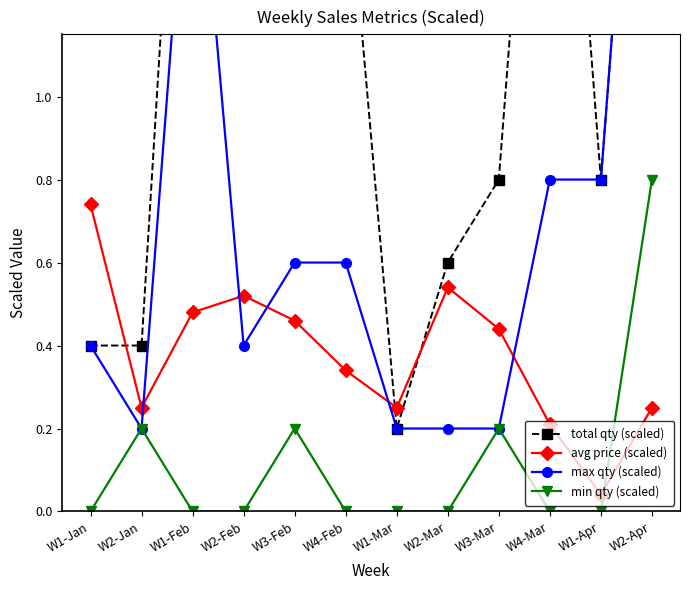

Rank the series by their average value, from highest to lowest.

total qty (scaled), max qty (scaled), avg price (scaled), min qty (scaled)